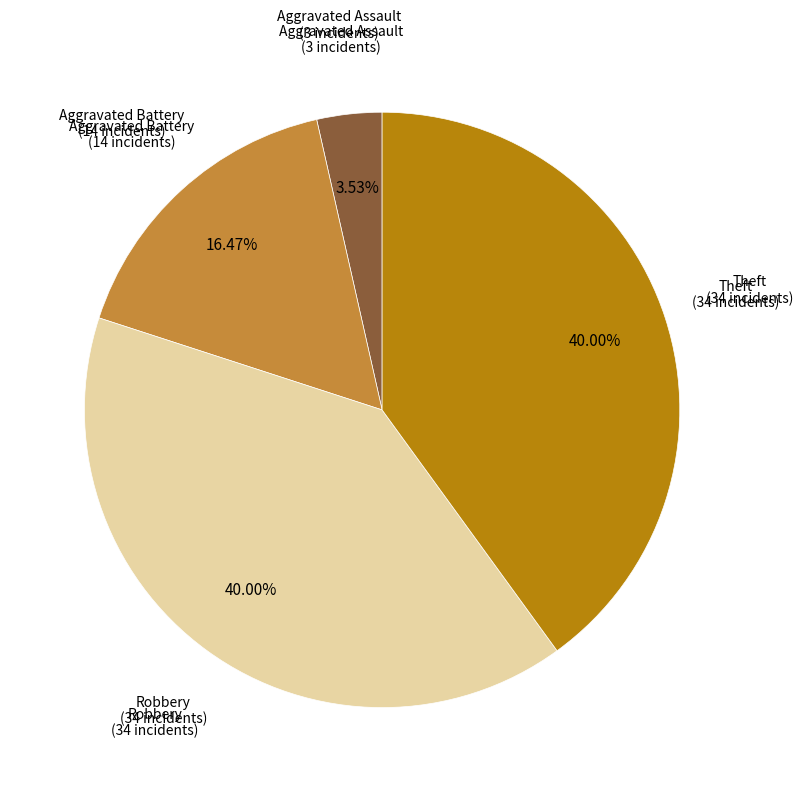

Count the number of slices in the pie.

4